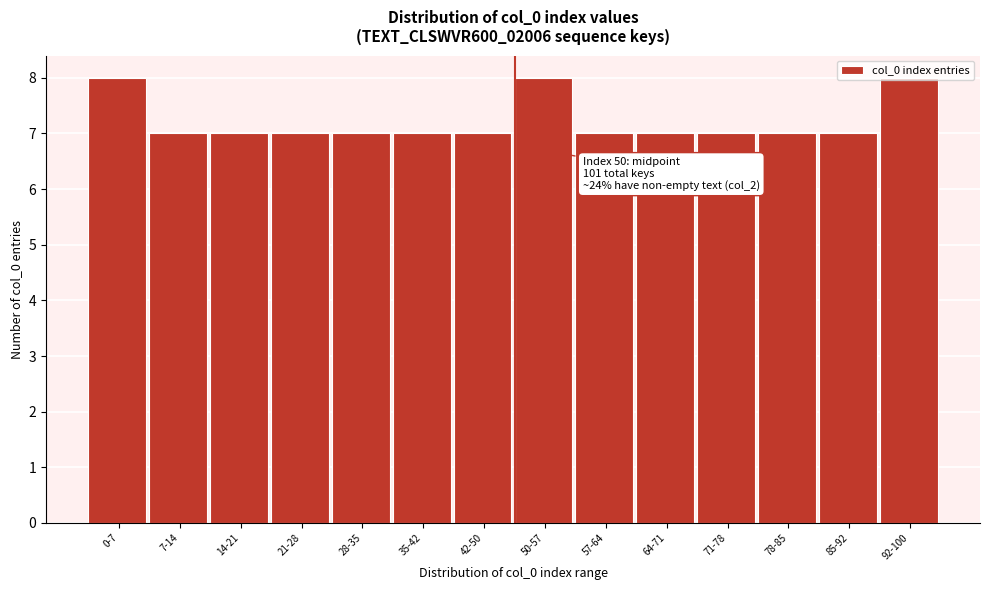

What is the ratio of the value at 64-71 to the value at 42-50?

1.0